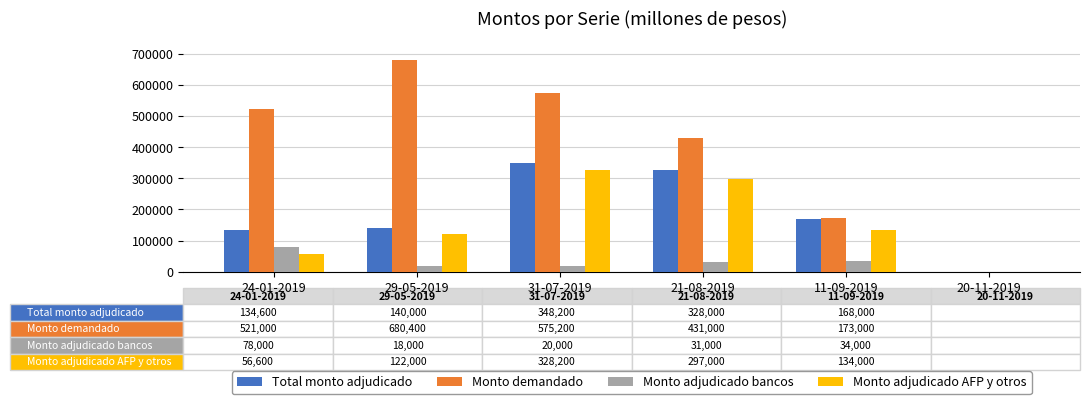

Where is Monto adjudicado AFP y otros nearest to the value 164100?

11-09-2019